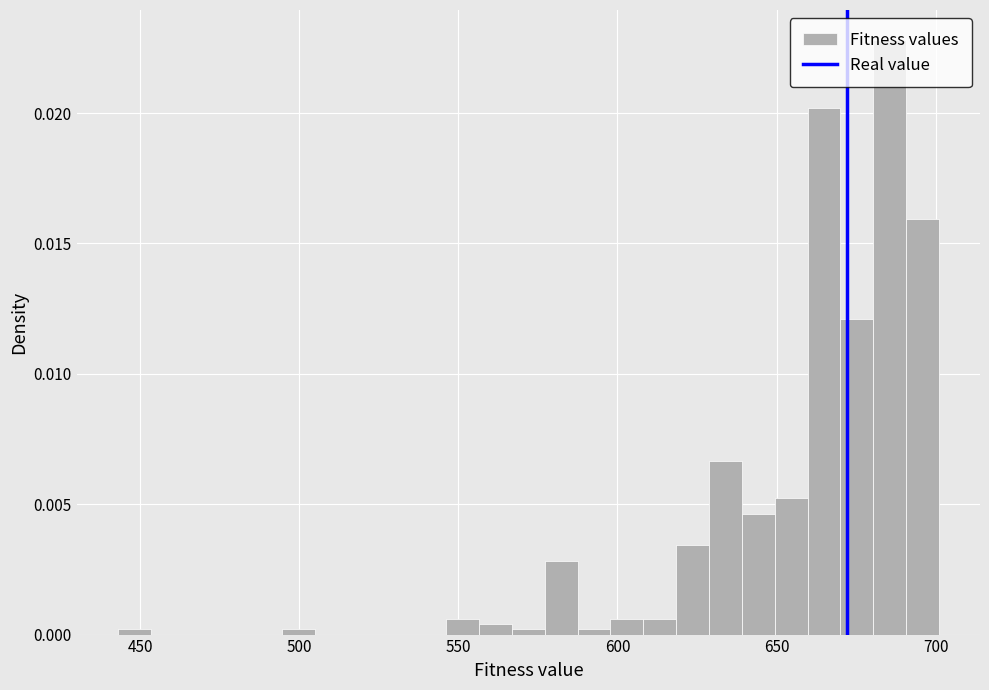

Around what value on the x-axis is the tallest bar? Give the approximate position of its centre, as read against the axis.

685